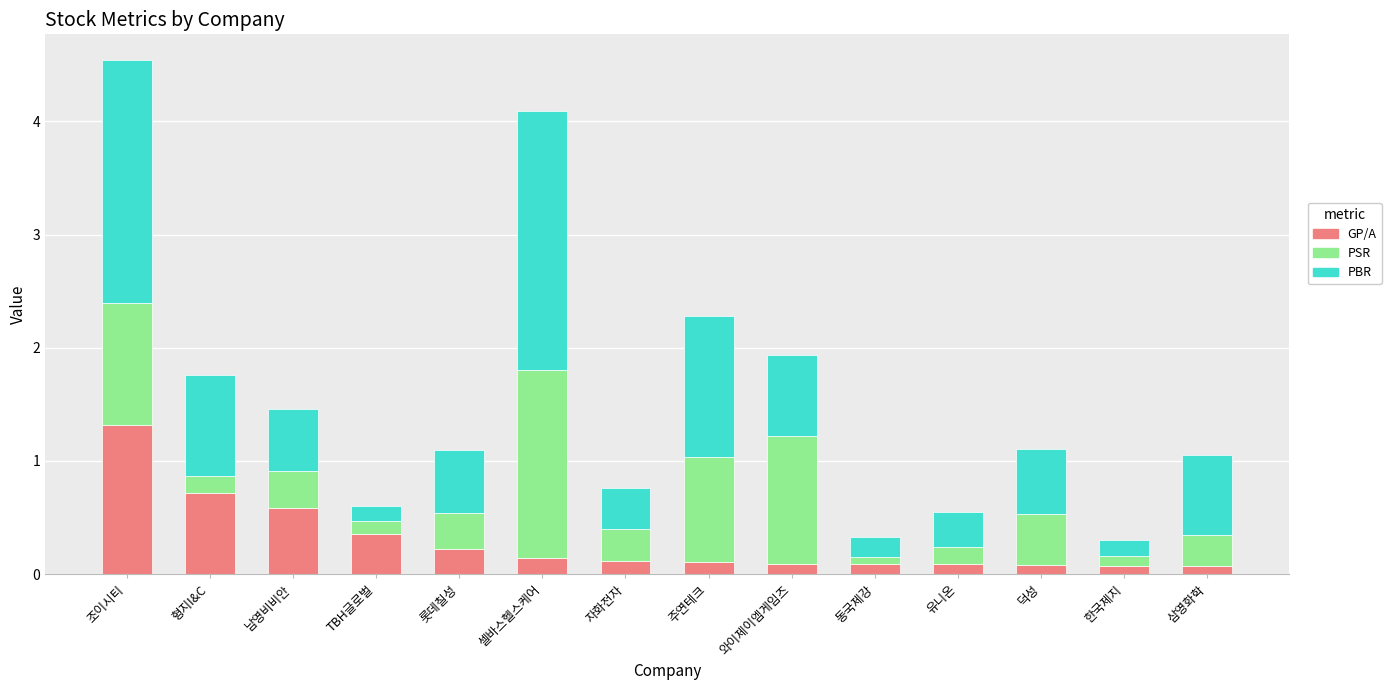

At which category is the sum across all series the highest?

조이시티